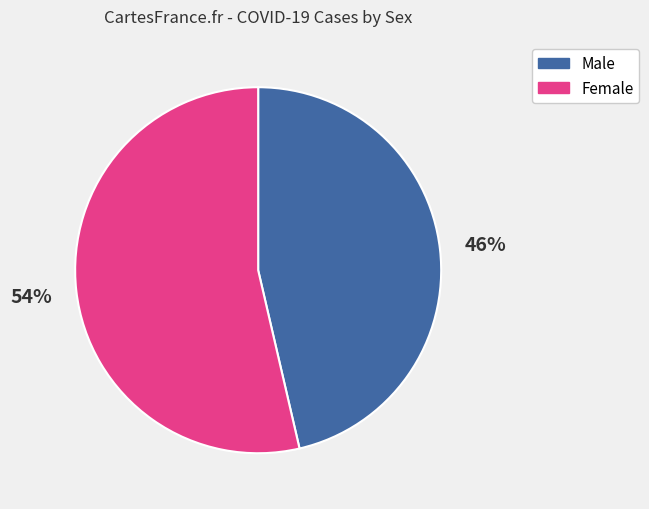

The Male slice represents 46% of the pie. True or false?

True